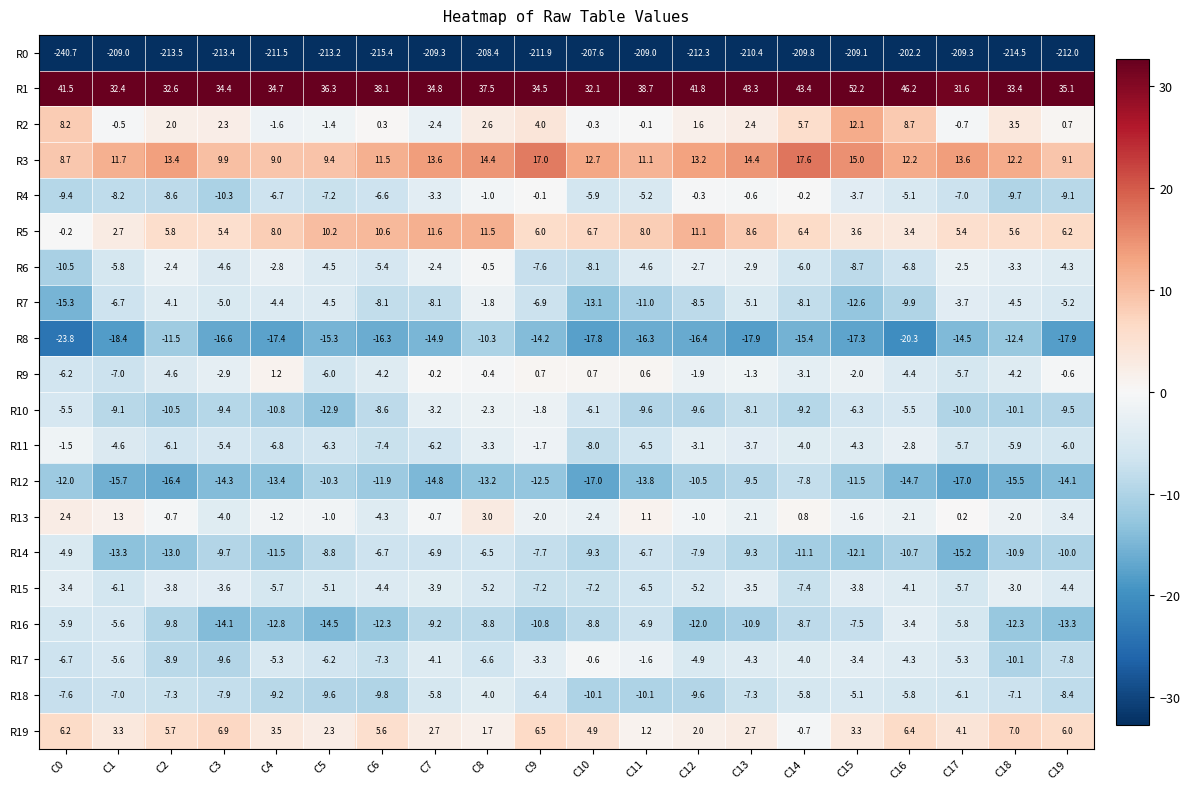

Is it true that R1 equals 41.8 at C12?

True